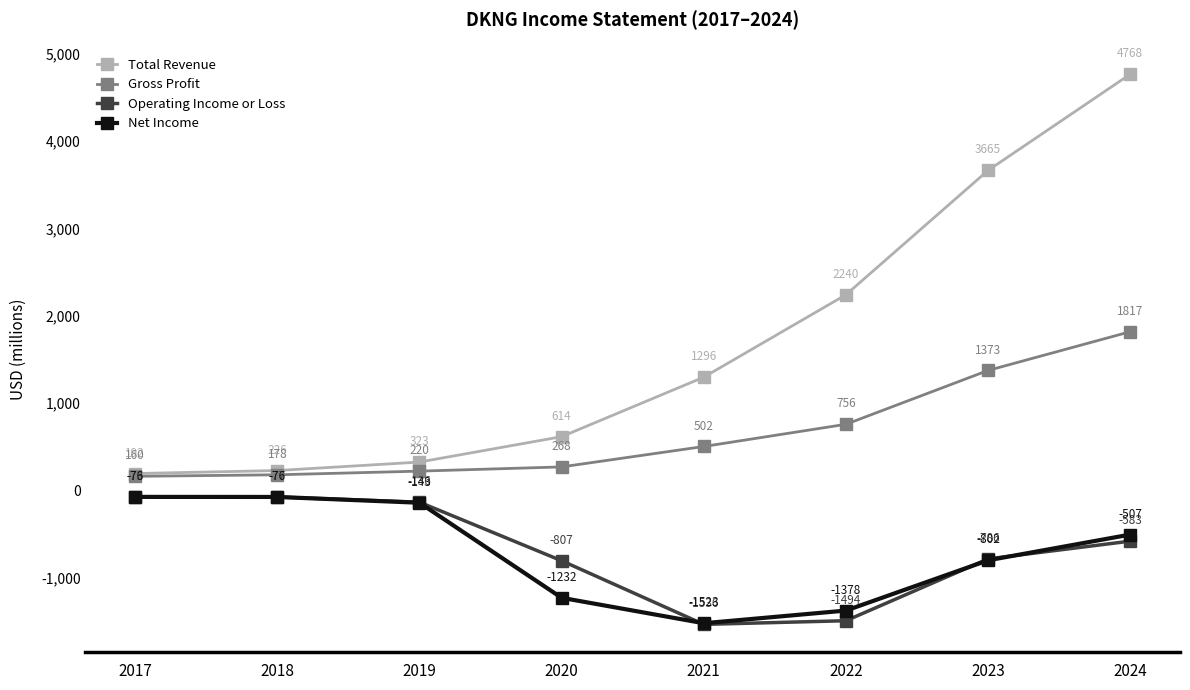

Where does the Operating Income or Loss series first go above -582?

2017